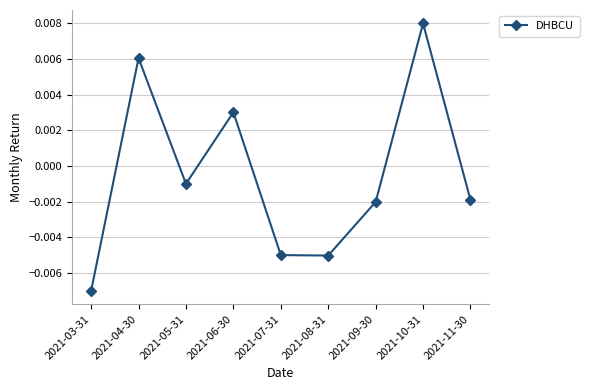

Which category has the lowest value across all series?

2021-03-31